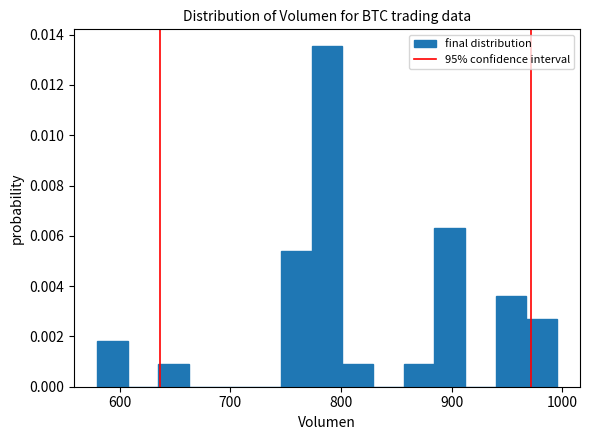

Around what value on the x-axis is the tallest bar? Give the approximate position of its centre, as read against the axis.

790